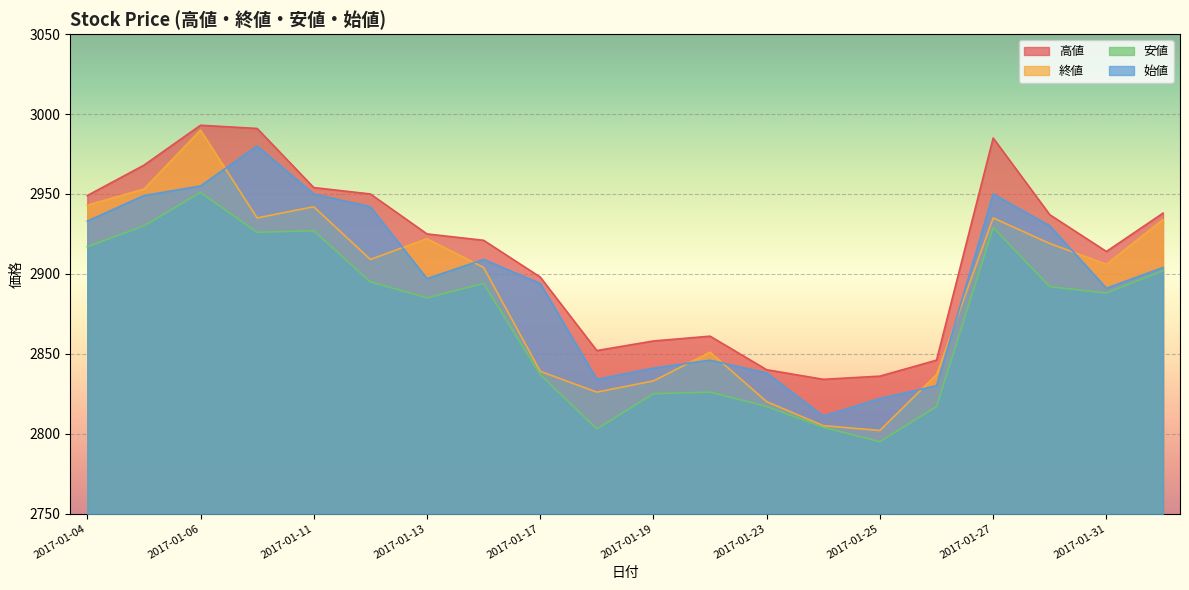

At 2017-01-11, list the series in order from largest to smallest.

高値, 始値, 終値, 安値